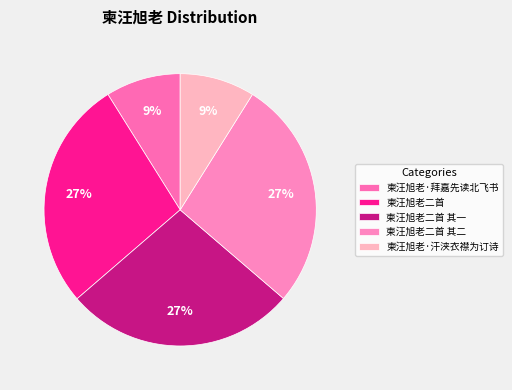

How many segments does this pie chart have?

5